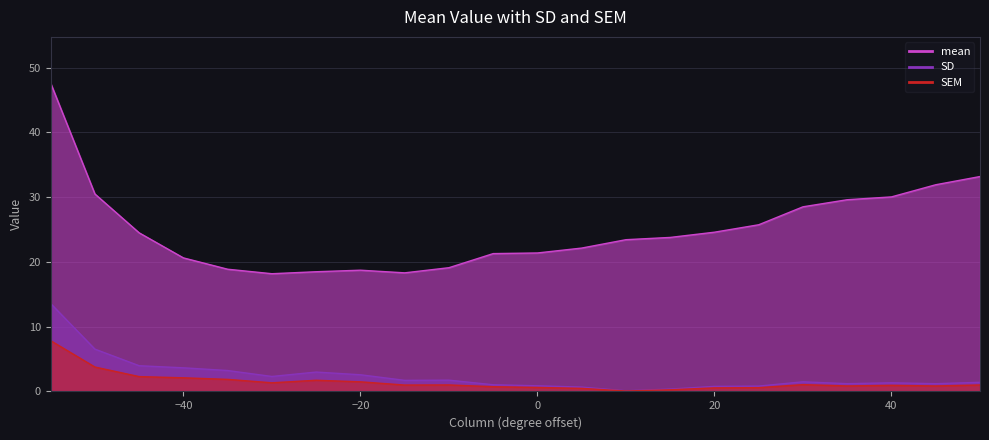

Which category has the lowest value across all series?

10